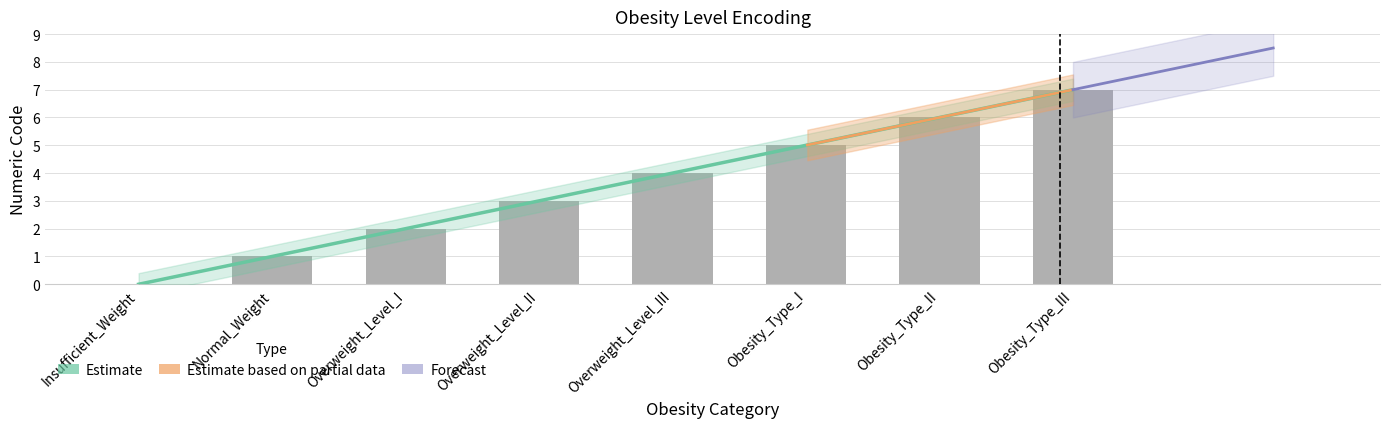

List the labels in order of value, largest first.

Obesity_Type_III, Obesity_Type_II, Obesity_Type_I, Overweight_Level_III, Overweight_Level_II, Overweight_Level_I, Normal_Weight, Insufficient_Weight